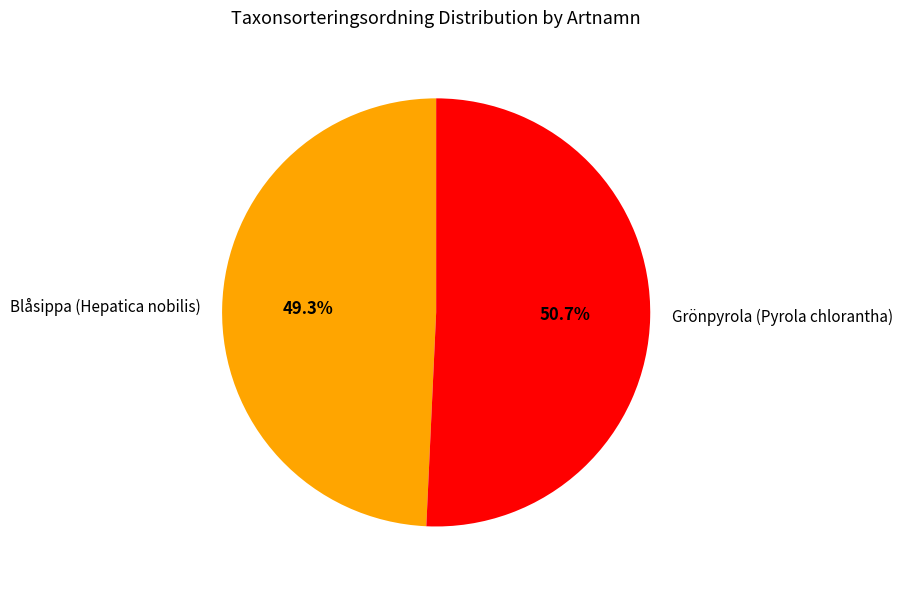

Does any single category account for the majority?

Yes